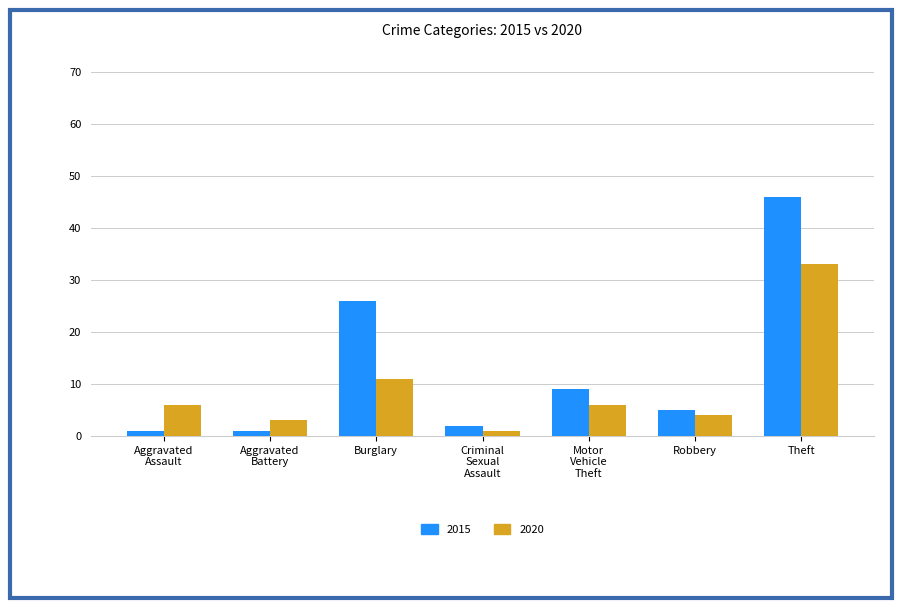

Which series has the largest total across all categories?

2015